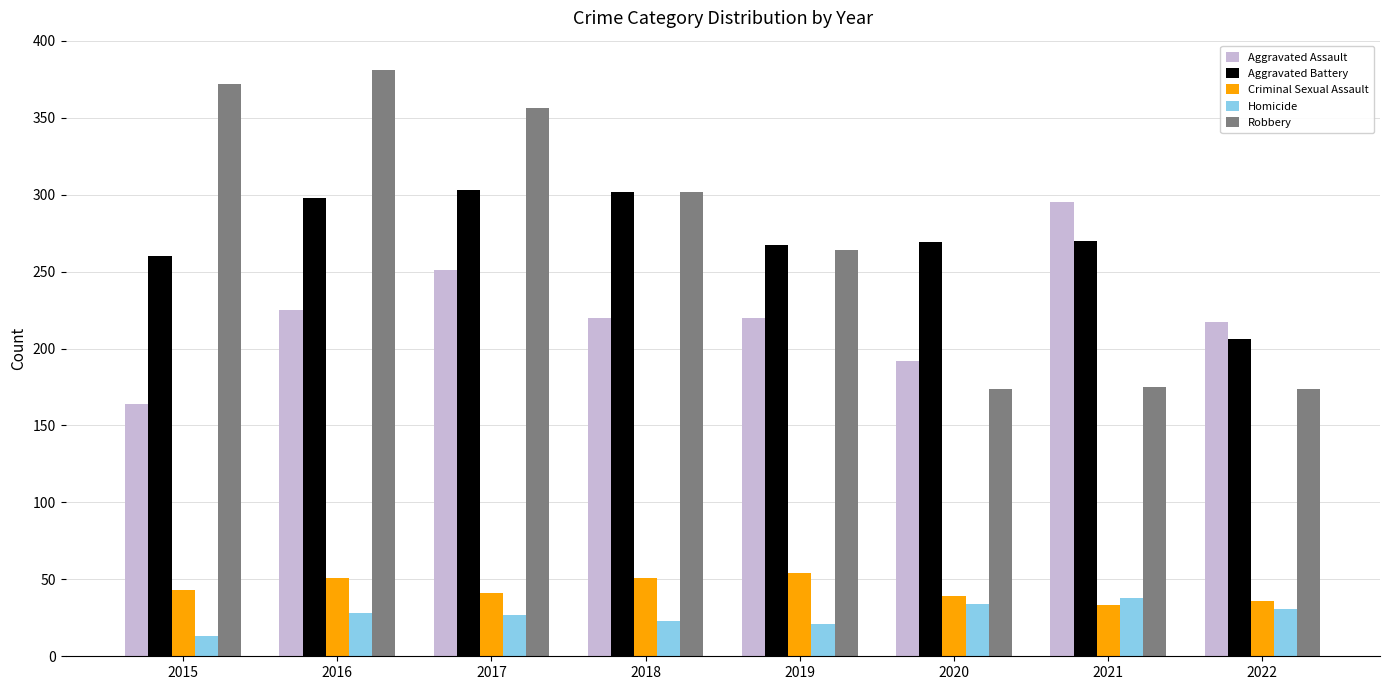

Is it true that Aggravated Battery equals 206 at 2022?

True